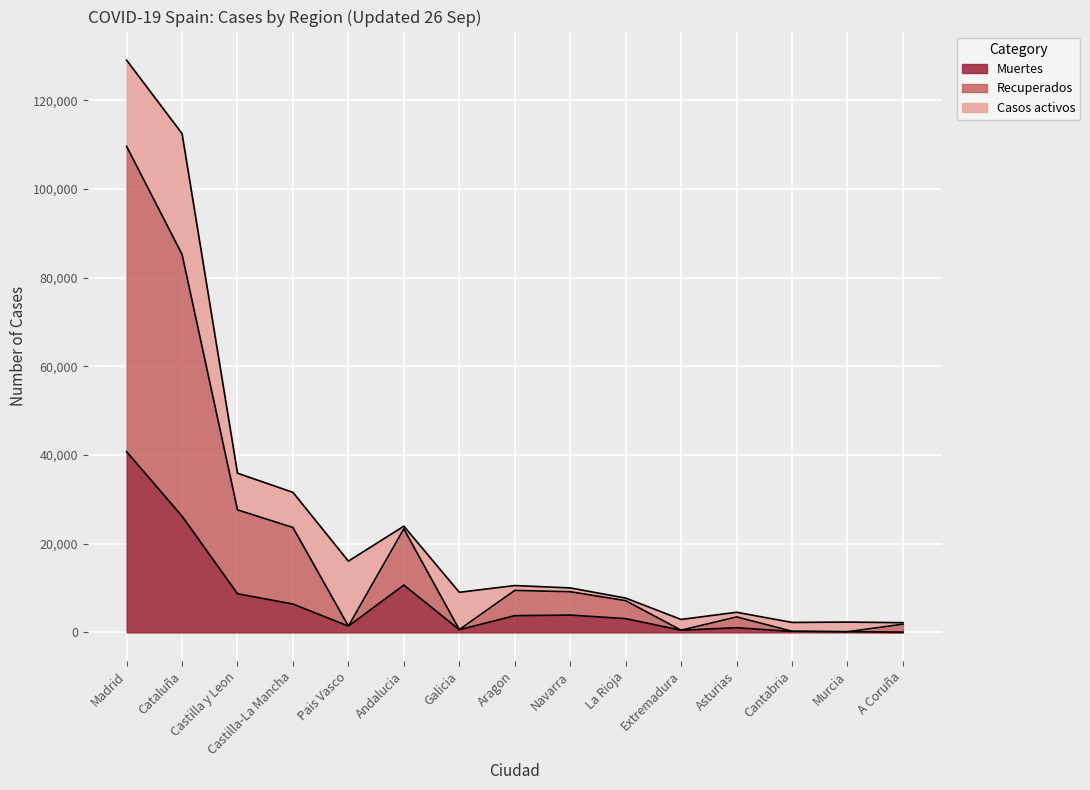

Which category has the highest value in the Muertes series?

Madrid